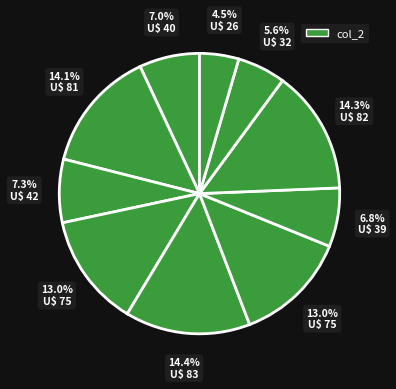

How many segments does this pie chart have?

10